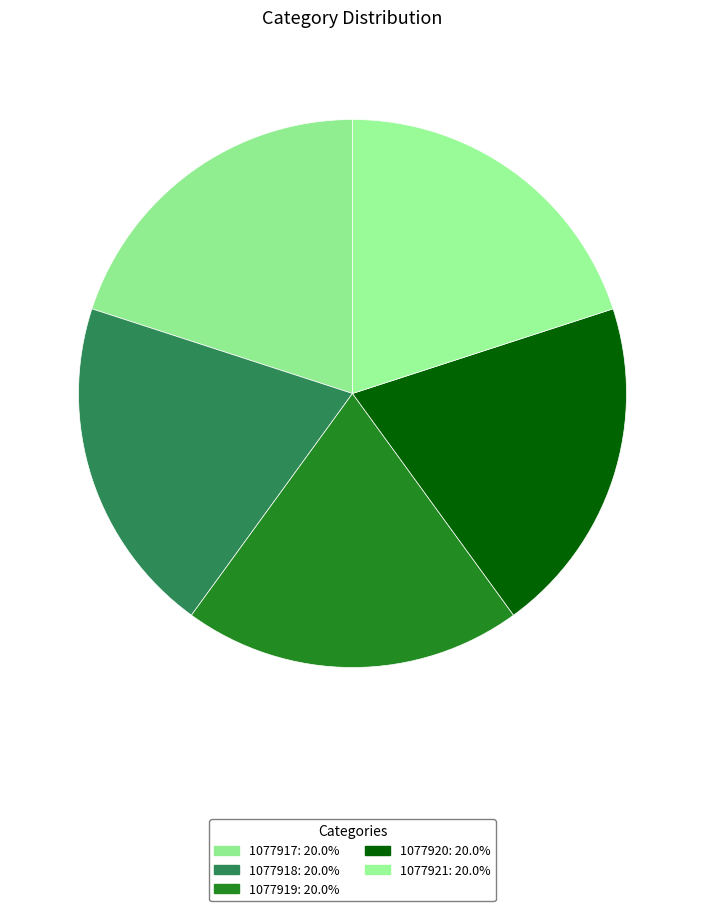

Count the number of slices in the pie.

5